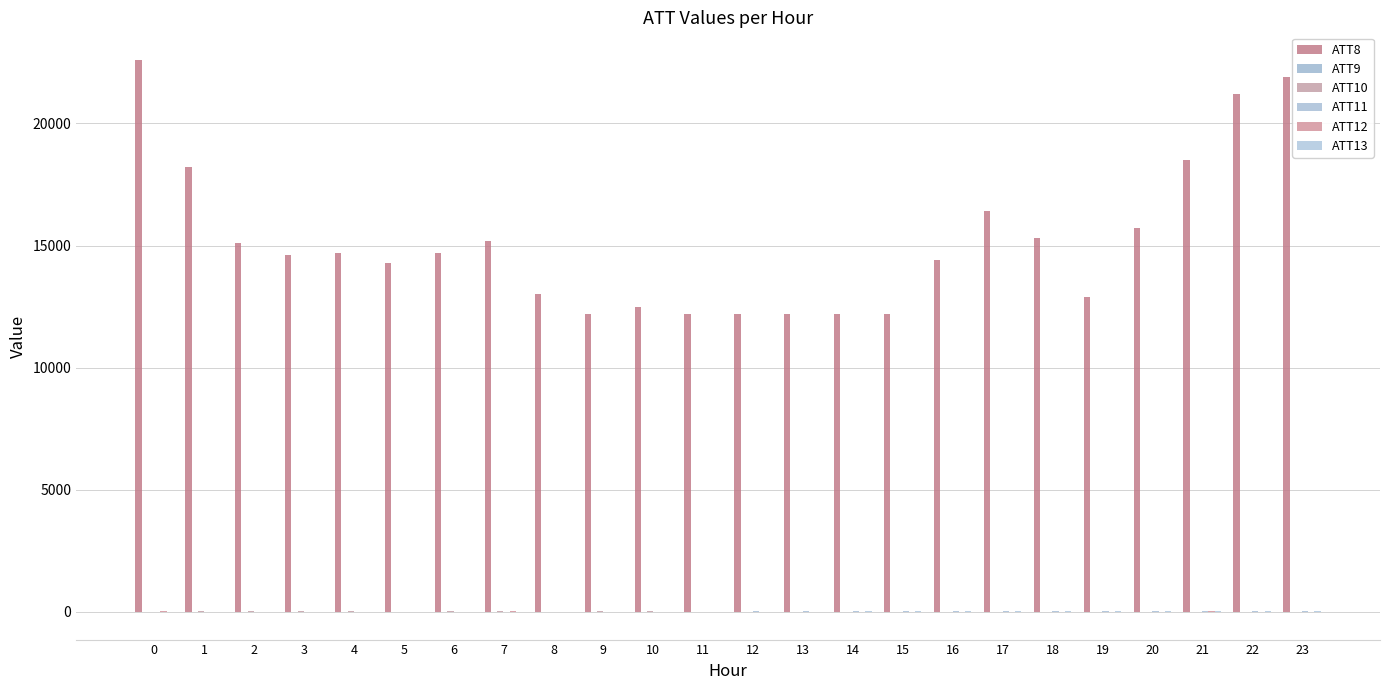

How many groups of bars are there?

24